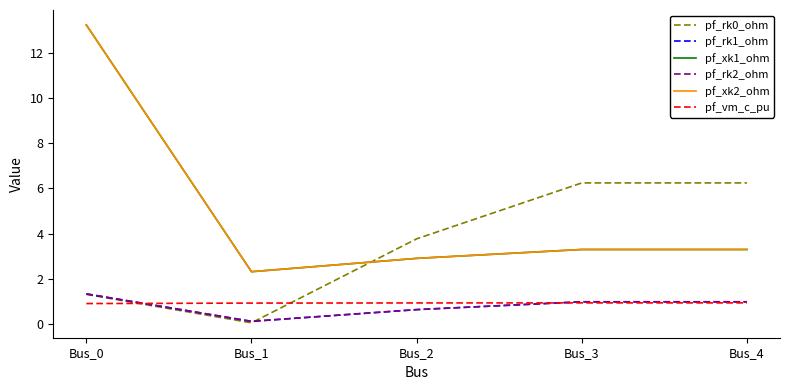

How many times do pf_rk0_ohm and pf_rk1_ohm cross each other?

1